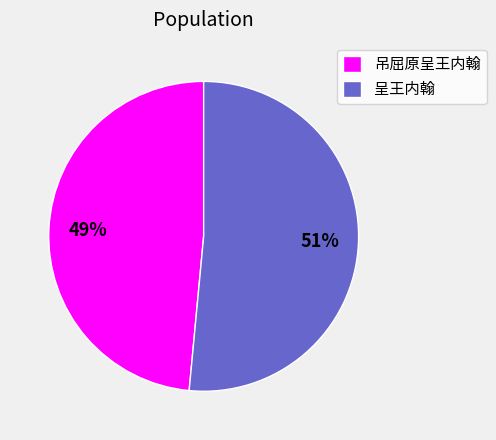

To the nearest percent, what is the combined percentage of 呈王内翰 and 吊屈原呈王内翰?

100%